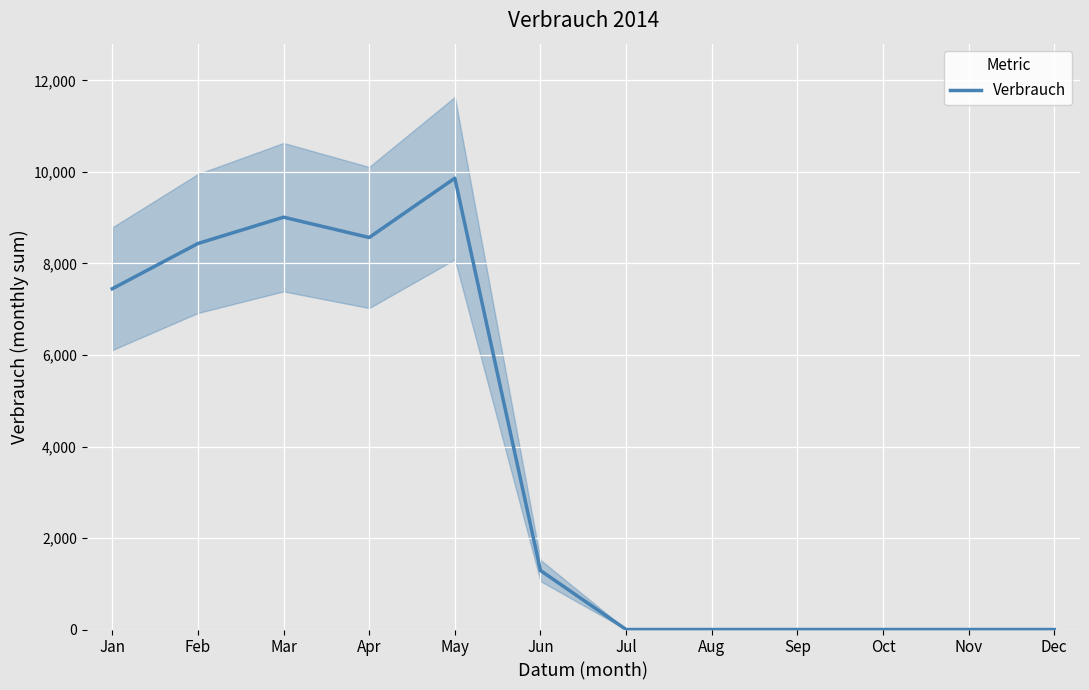

Where is the first local maximum?

Mar